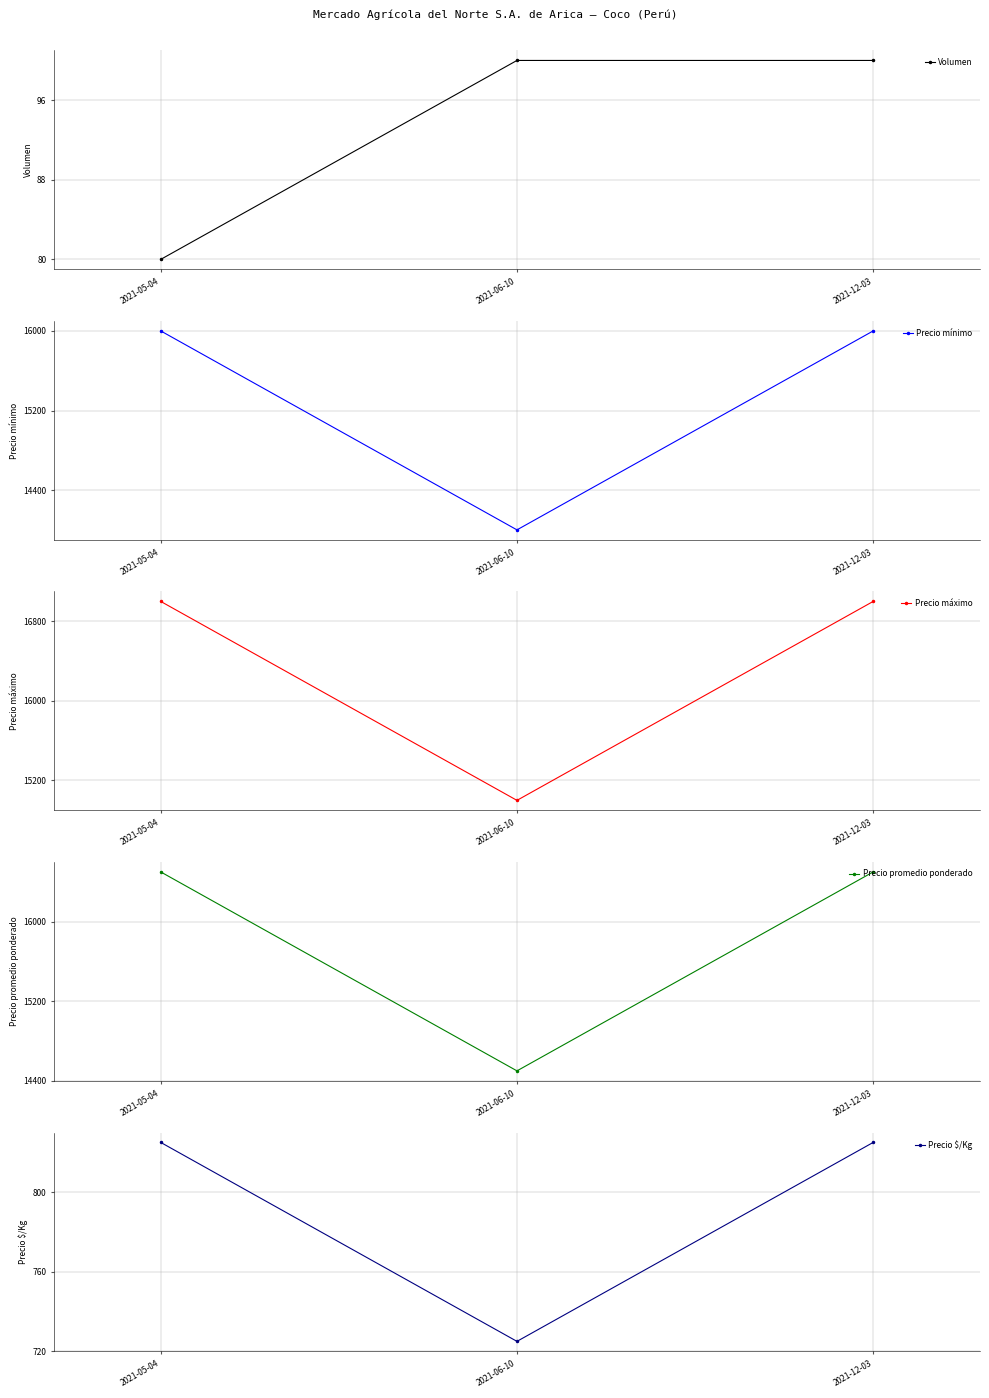

Is it true that Precio promedio ponderado equals 10260 at 2021-05-04?

False